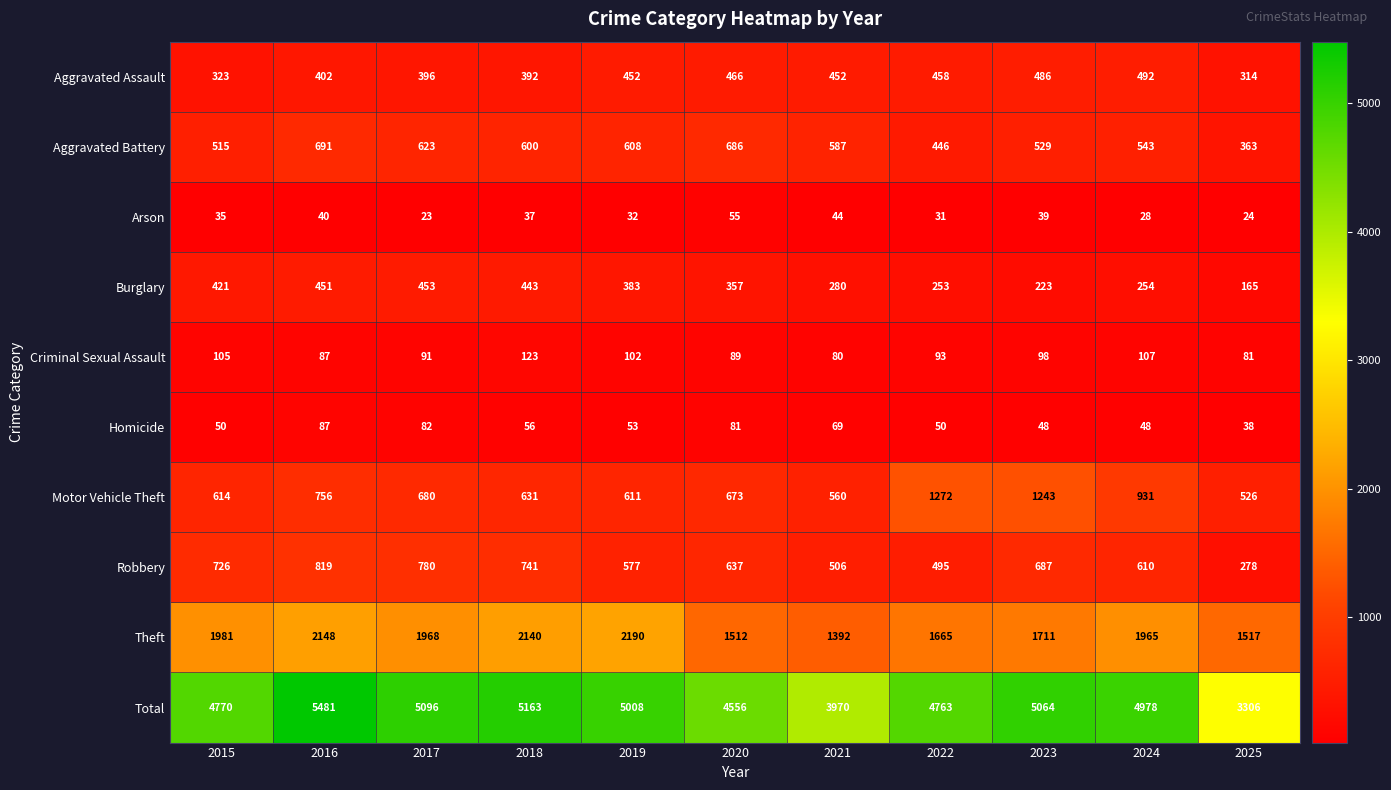

Count the number of data series in this chart.

10